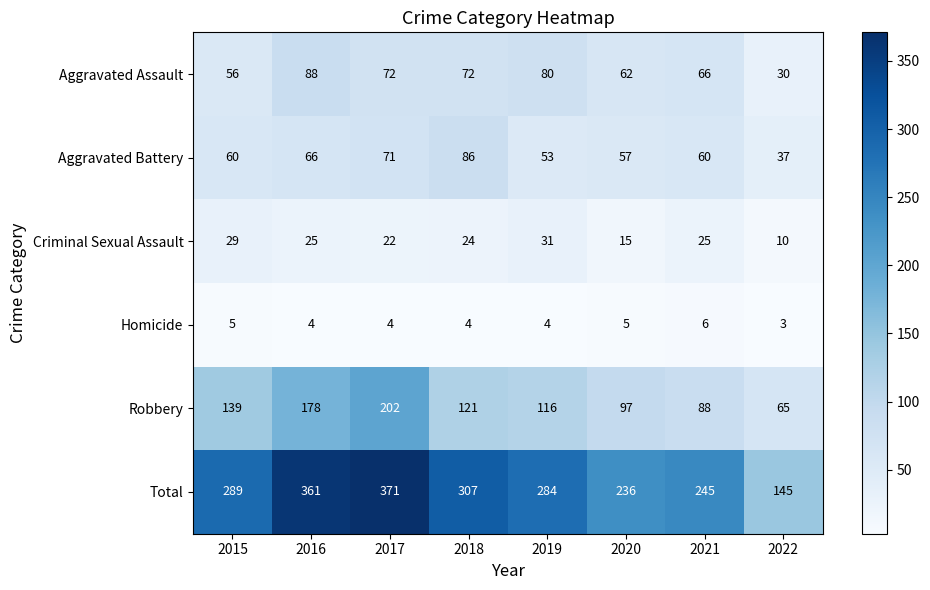

Between 2017 and 2020, which series saw the biggest shift?

Total